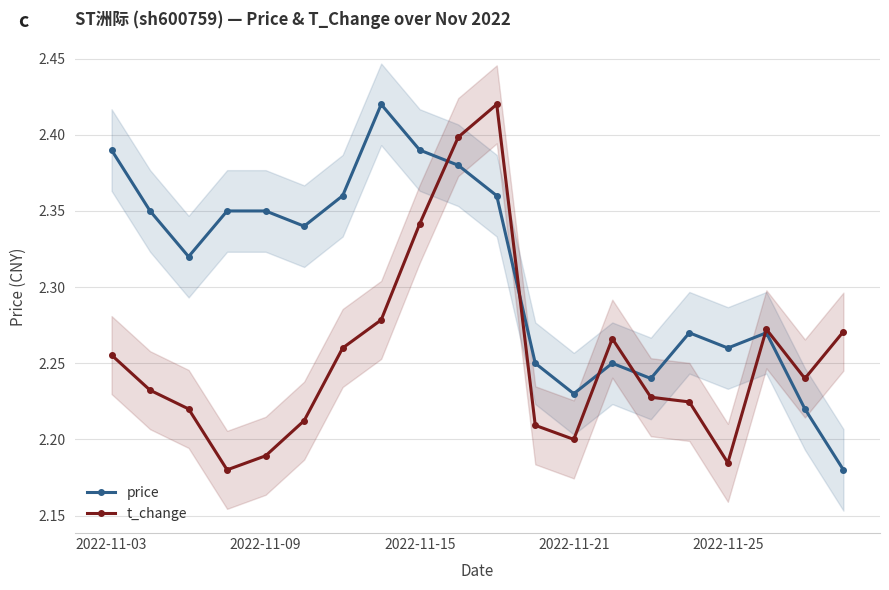

What is the sum of all t_change values?

45.1